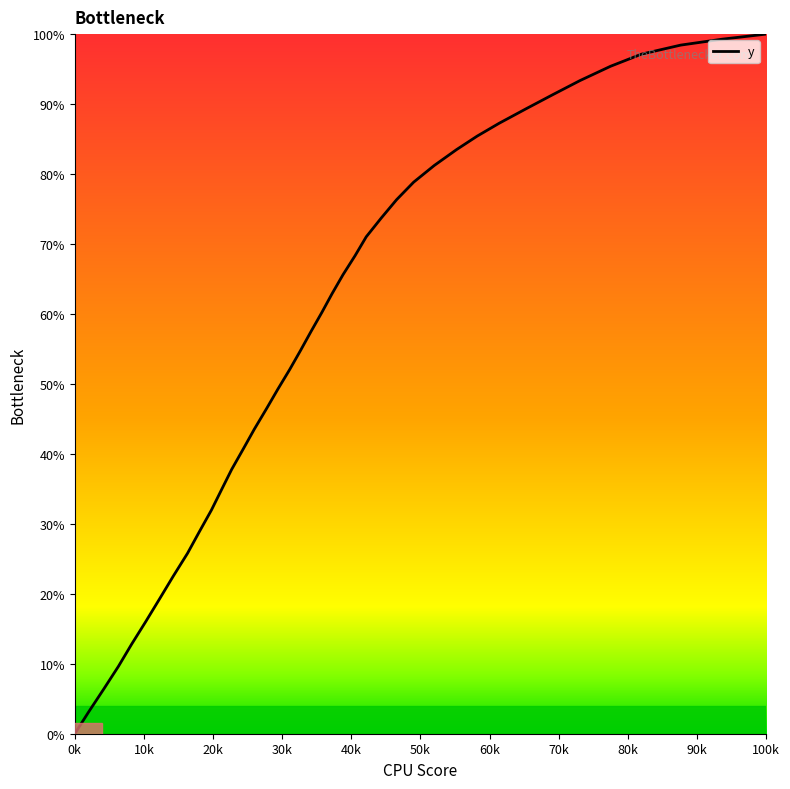

What is the greatest value displayed?

100.0